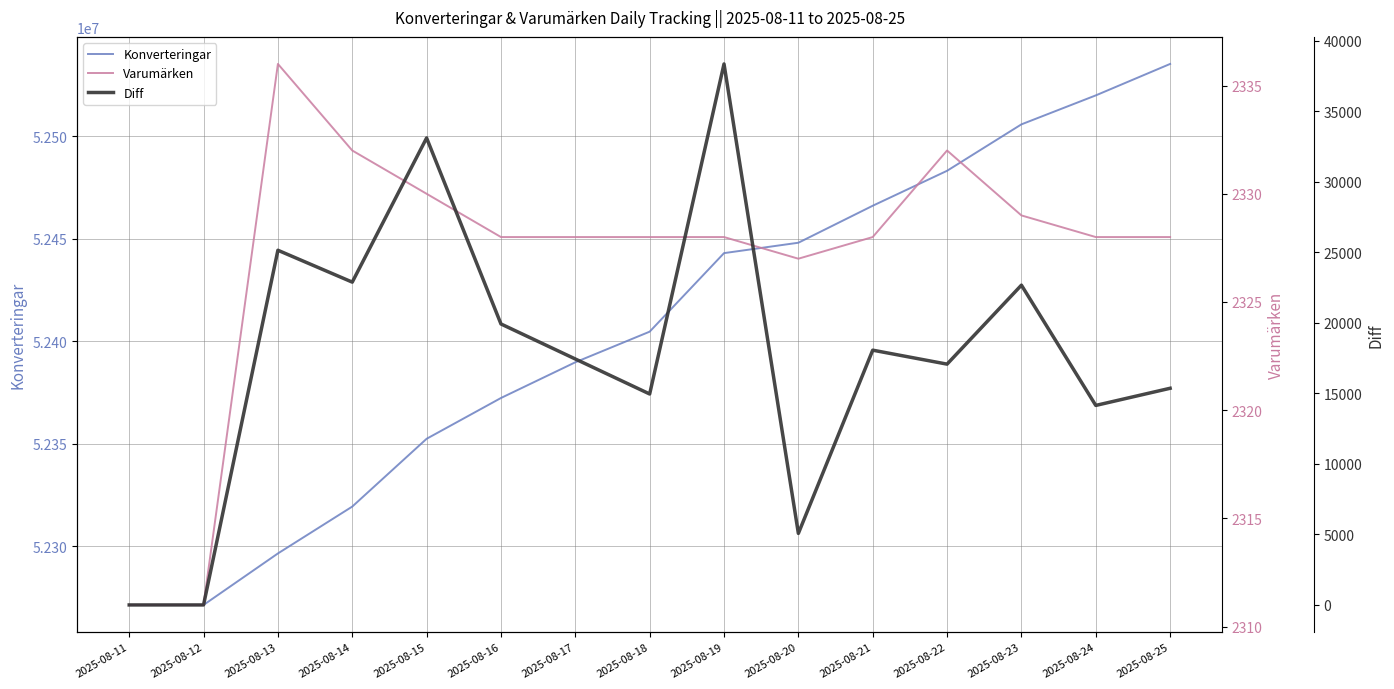

True or false: Varumärken has more than 0 interior local peaks.

True